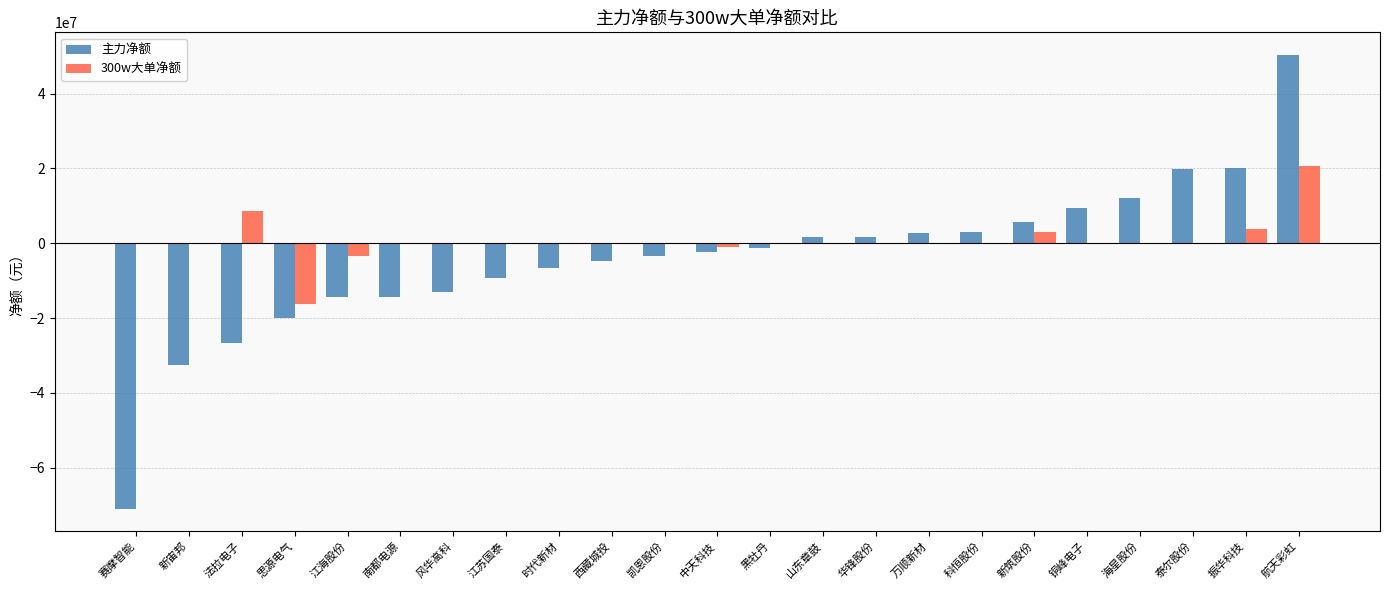

Is it true that 主力净额 equals 5796646 at 新筑股份?

True